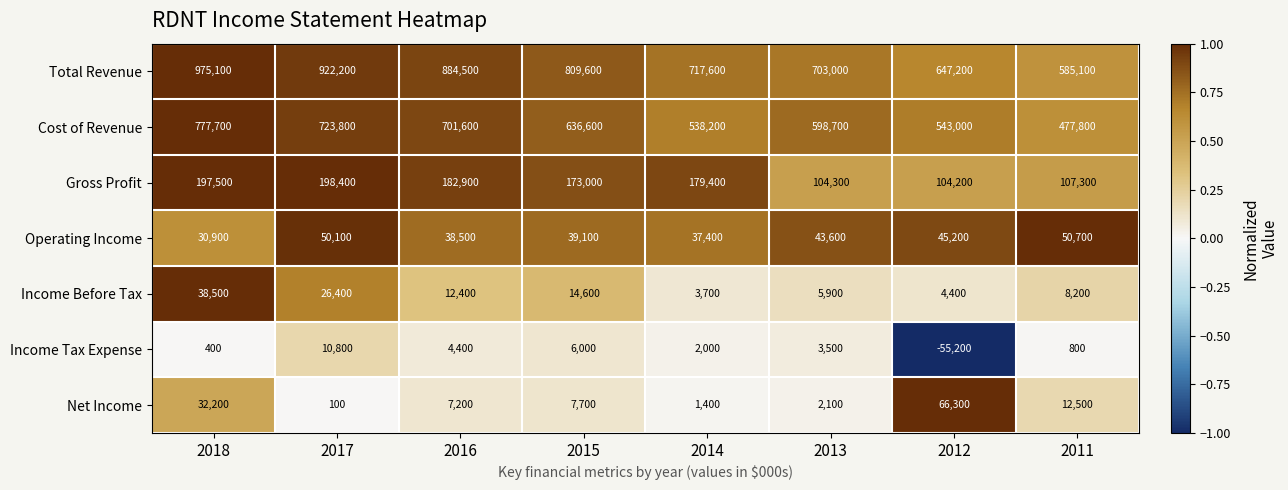

At which category is the sum across all series the highest?

2018